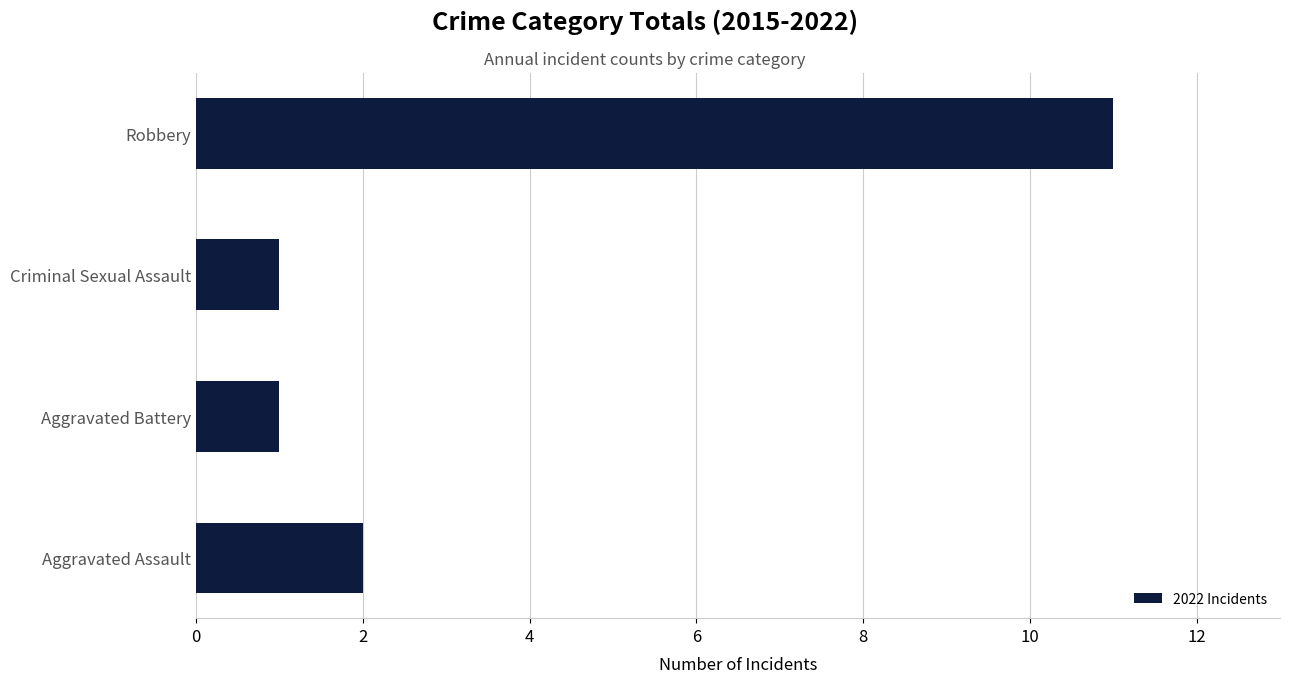

Which has a higher value, Robbery or Aggravated Battery?

Robbery